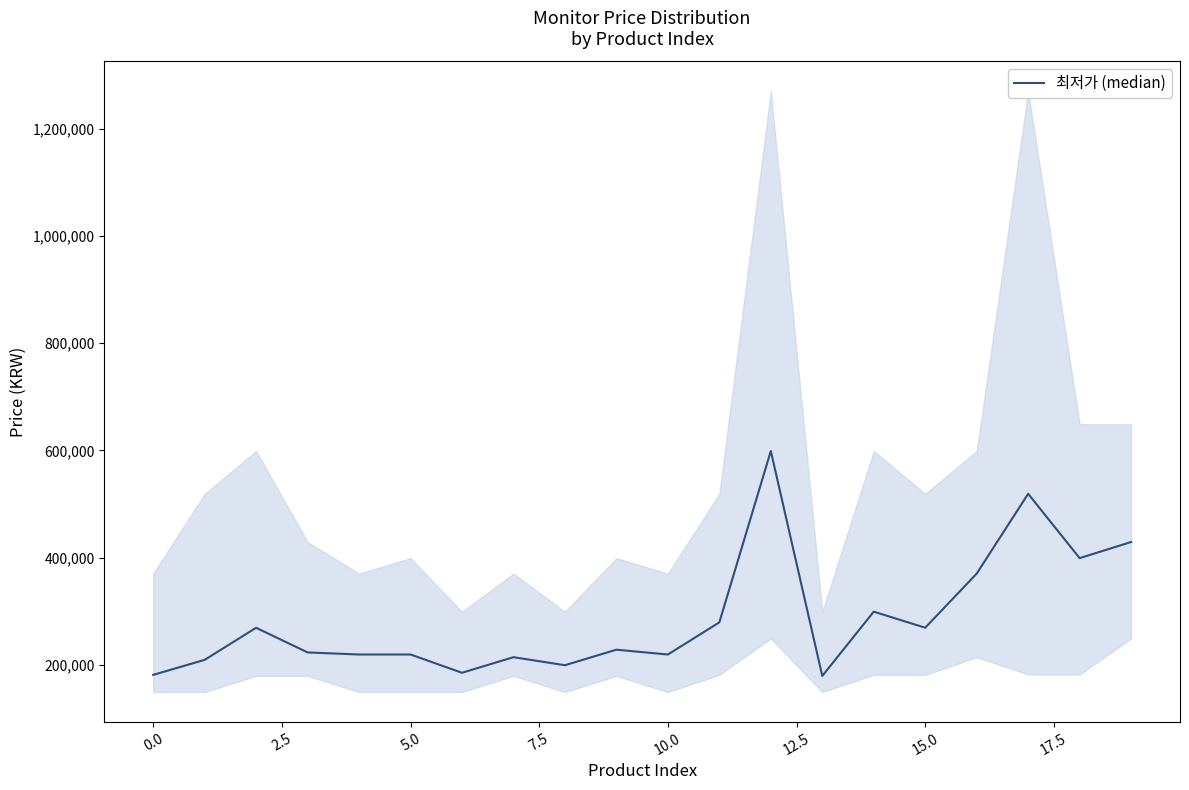

Does the chart display data point markers on the line(s)?

No